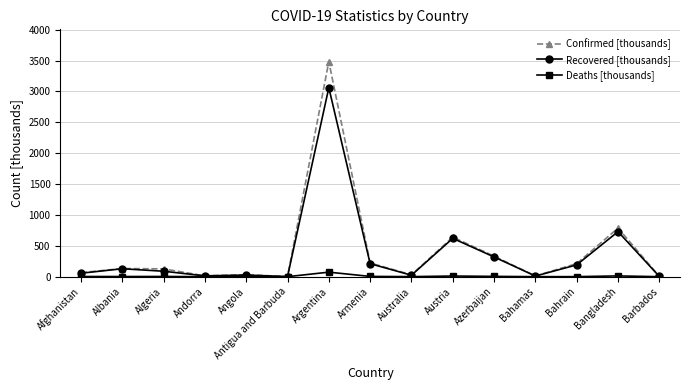

What is the maximum value for Confirmed [thousands]?

3482.5